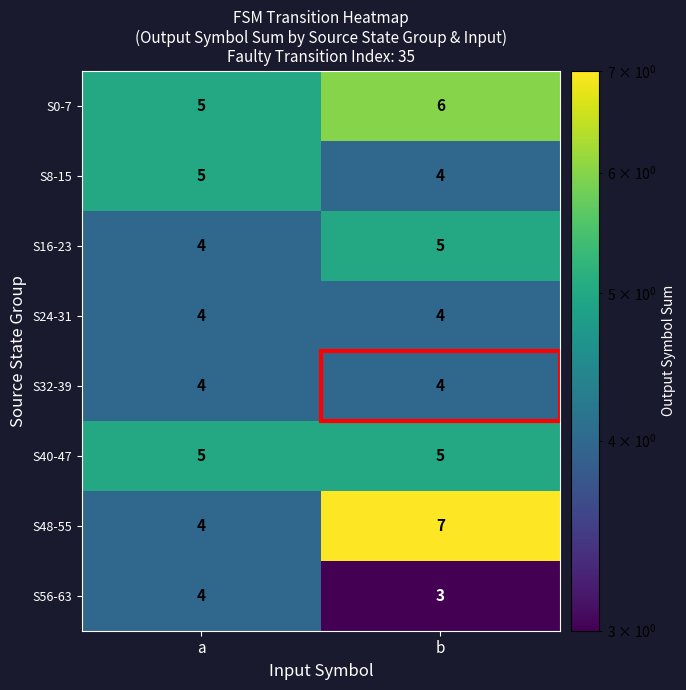

Which label corresponds to the smallest value in the chart?

b